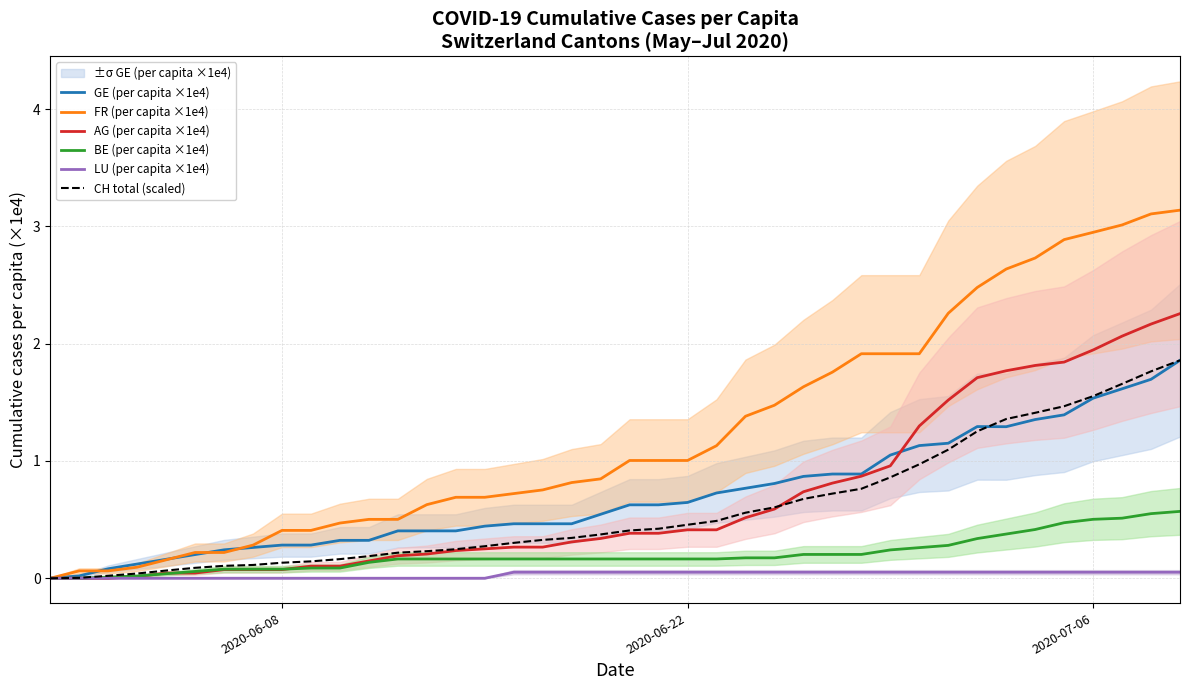

True or false: BE (per capita ×1e4) and FR (per capita ×1e4) cross at least once.

False